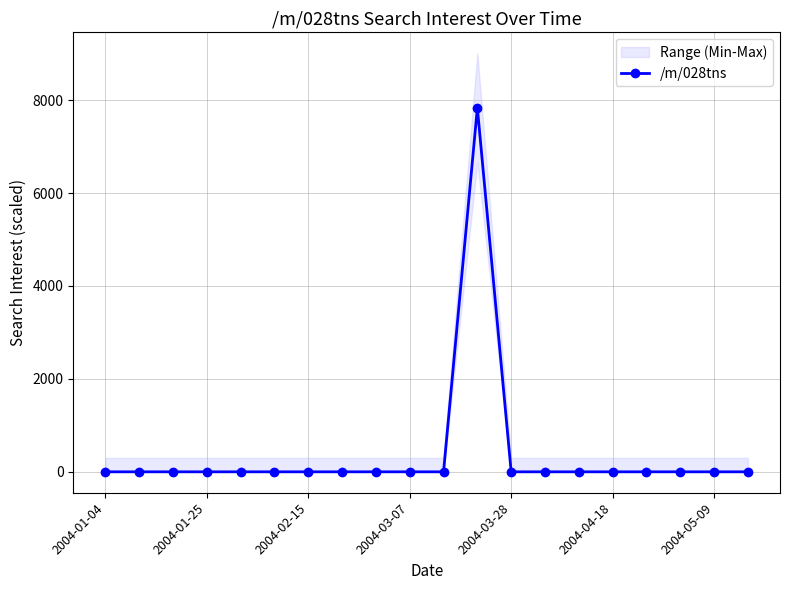

At which category does the chart reach its peak across all series?

11